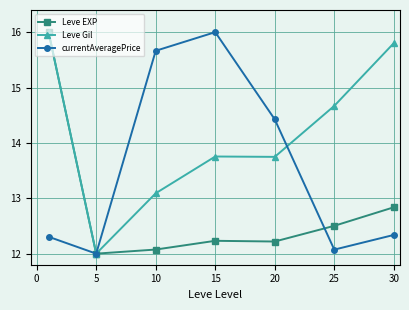

What is the highest value of the Leve EXP series?

16.0